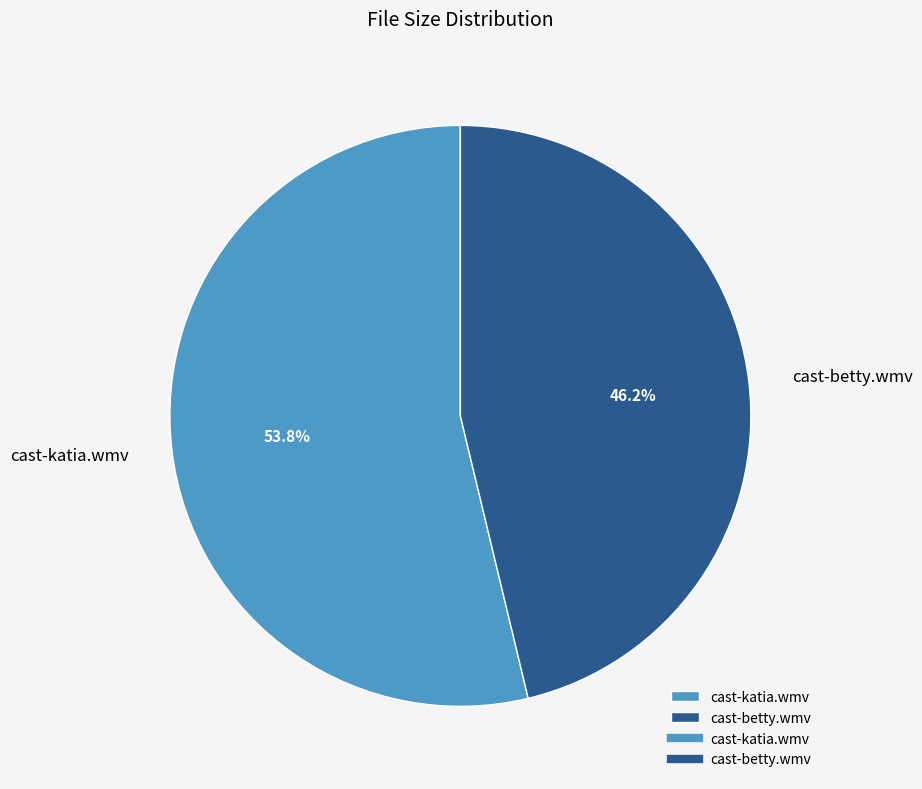

Is there a majority slice in this chart?

Yes